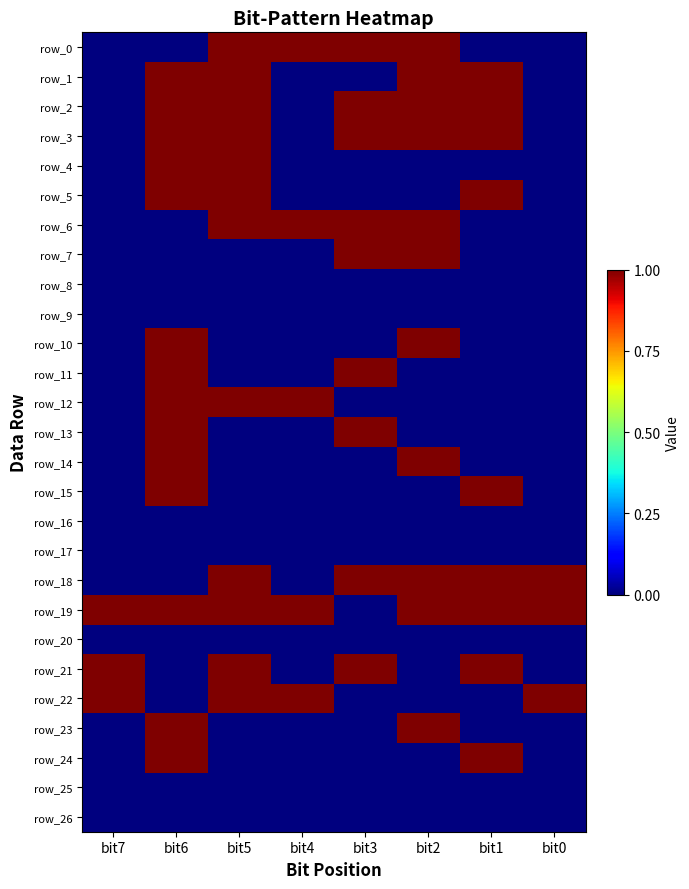

How many categories are shown in the chart?

8